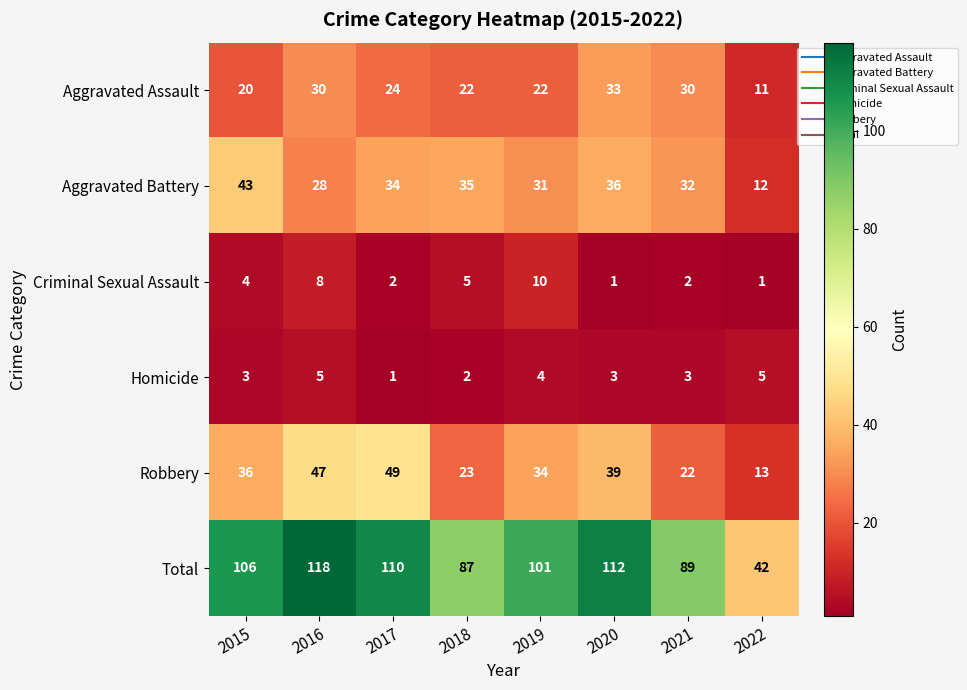

What is the maximum value shown in the chart?

118